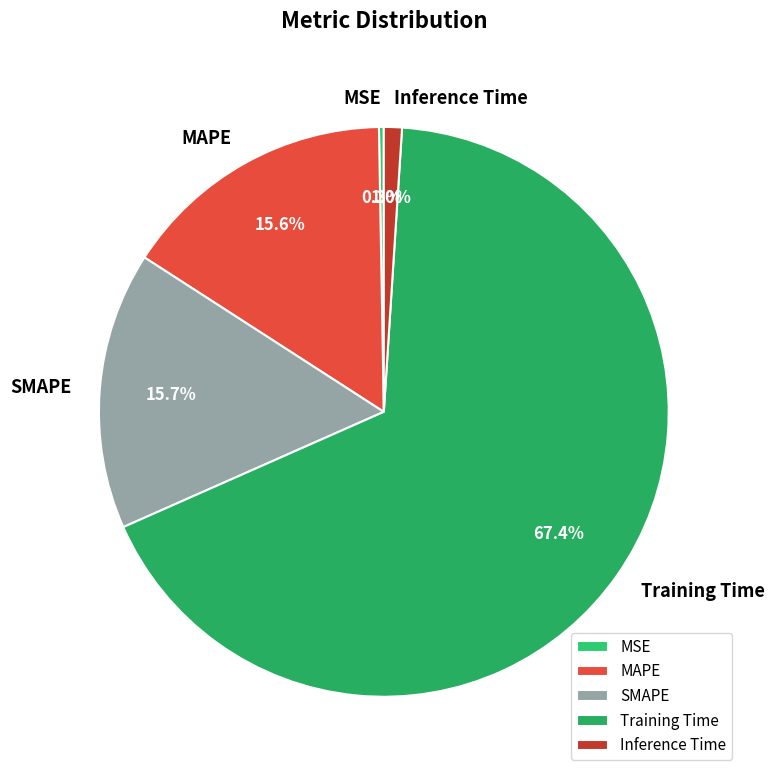

To the nearest percent, what is the combined percentage of SMAPE and MAPE?

31%